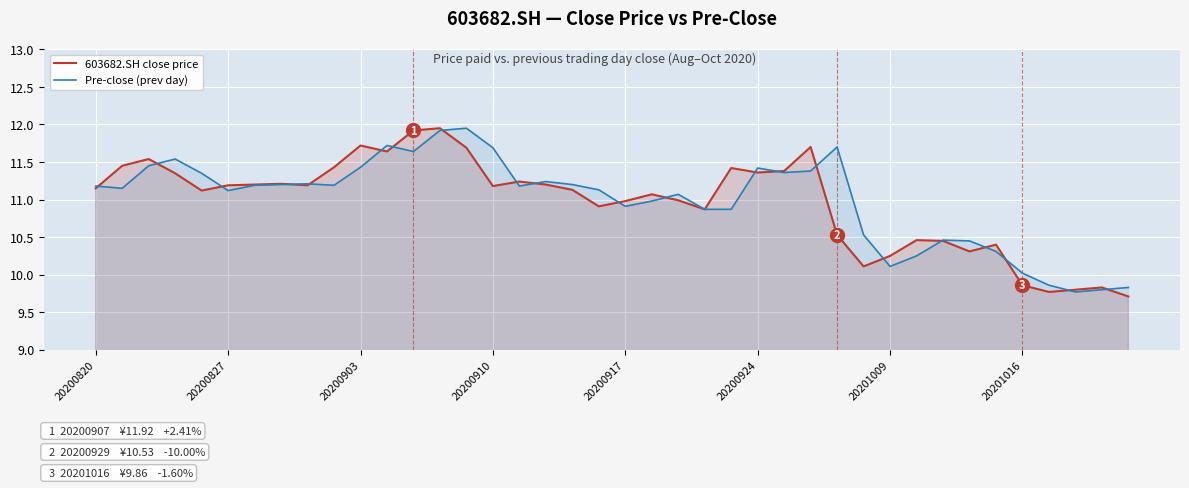

Rank the series by their maximum value, from lowest to highest.

603682.SH close price, Pre-close (prev day)